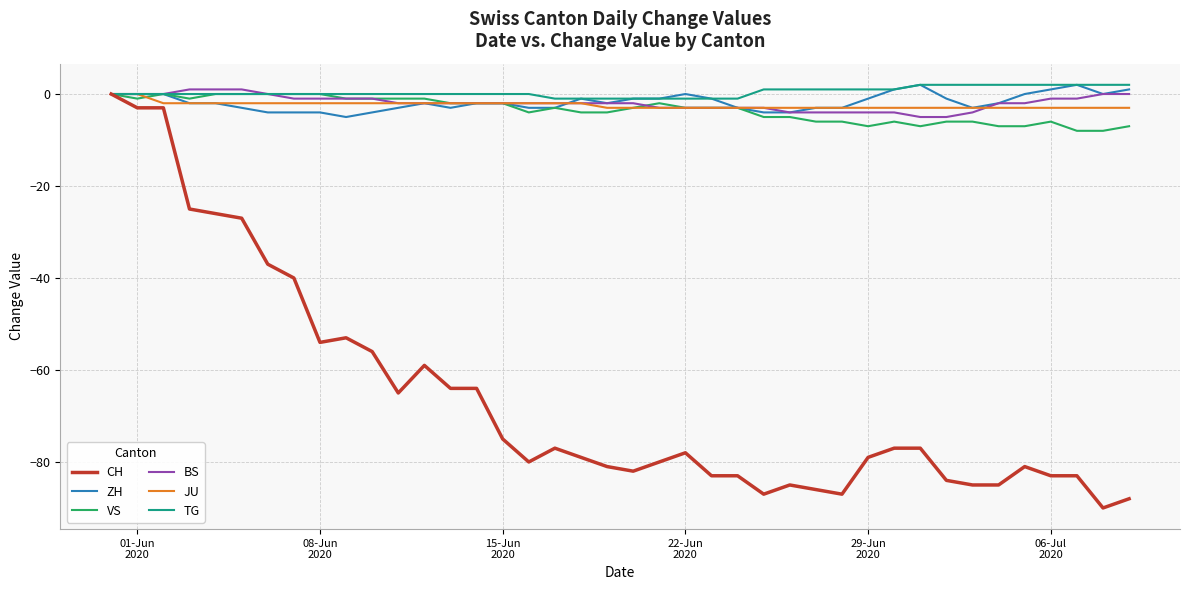

Which series has the widest spread of values?

CH